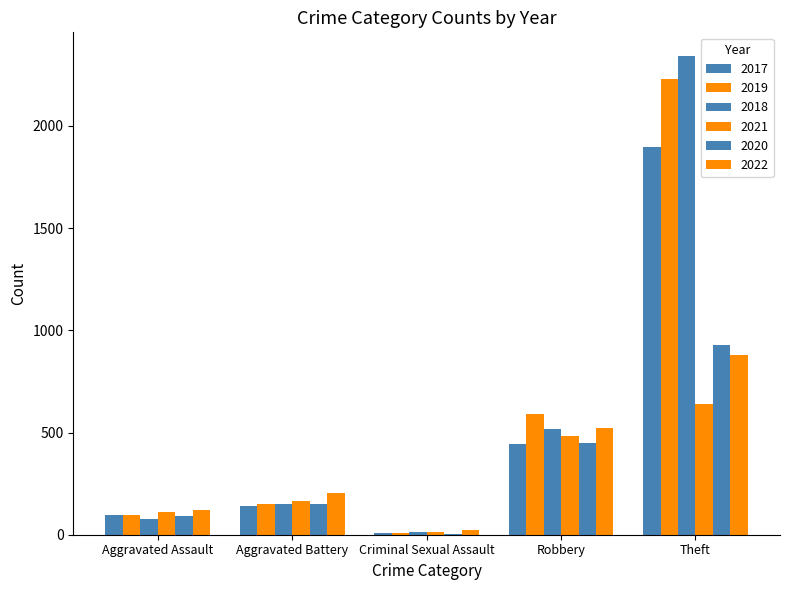

Which series has the largest range (max minus min)?

2018